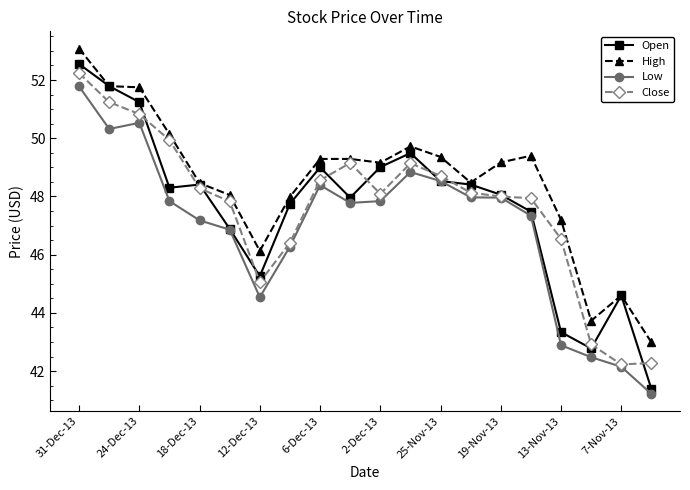

Which series has the largest total across all categories?

High